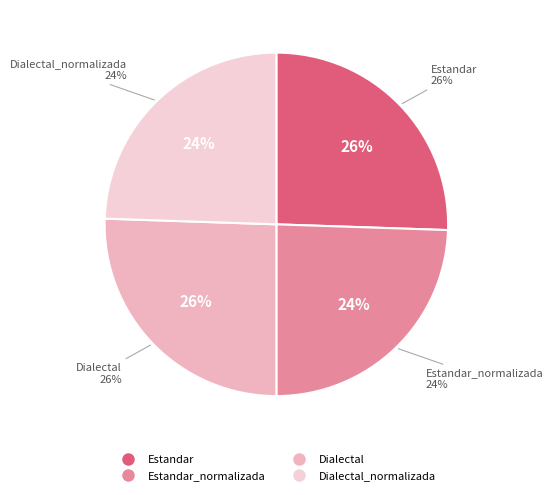

What percentage is the Estandar_normalizada slice, to the nearest percent?

24%